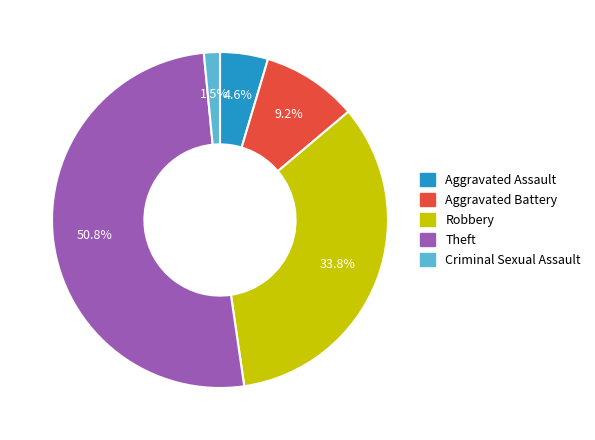

How many segments does this pie chart have?

5